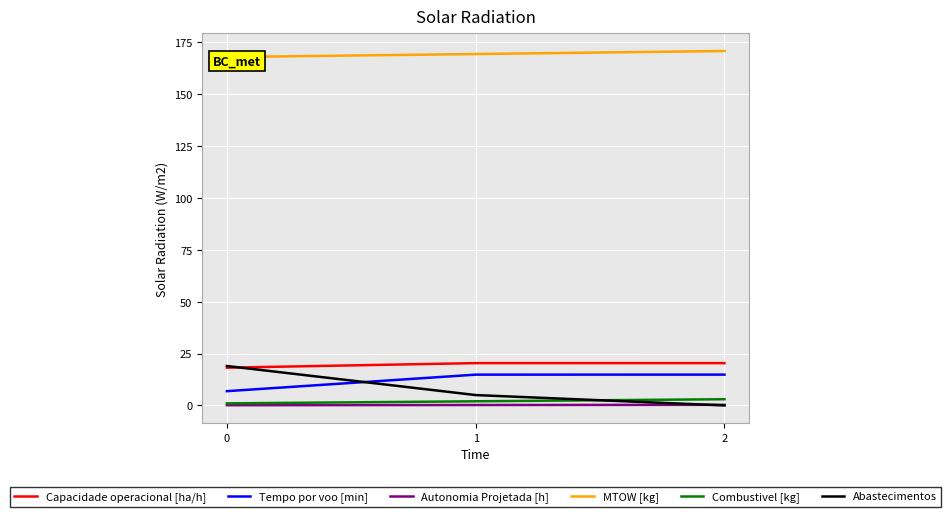

Which series has the largest range (max minus min)?

Abastecimentos